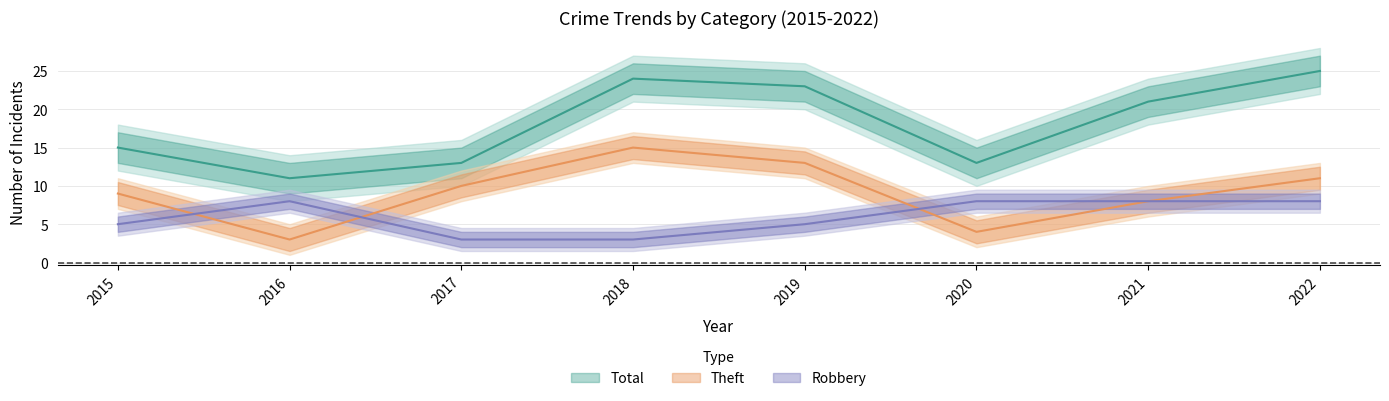

What is the minimum value shown in the chart?

3